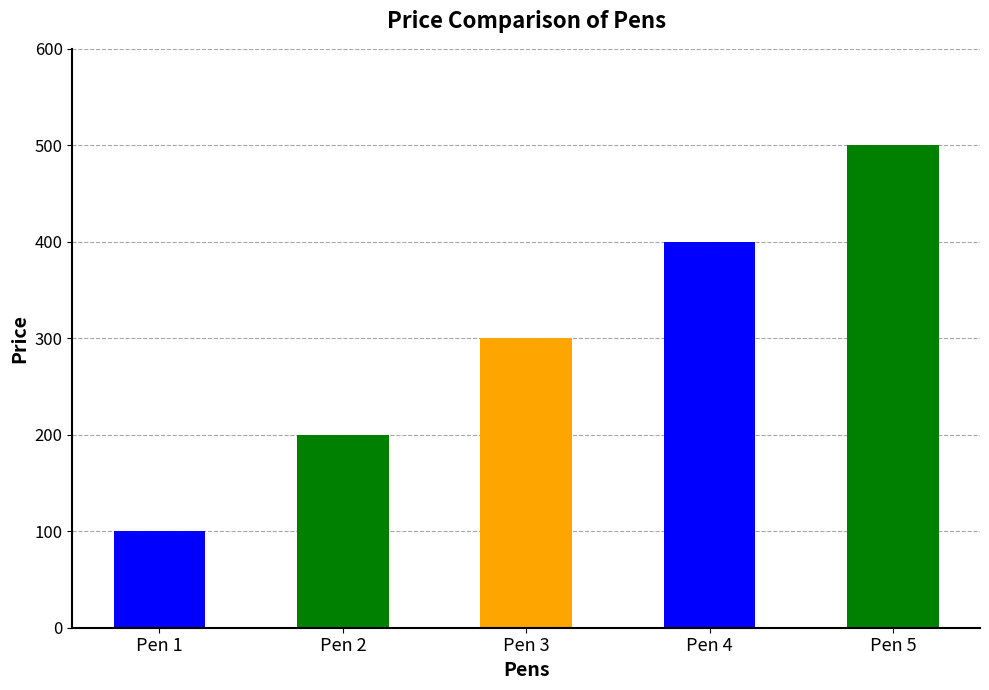

Reading left to right, list all the values displayed in this chart.

100	200	300	400	500